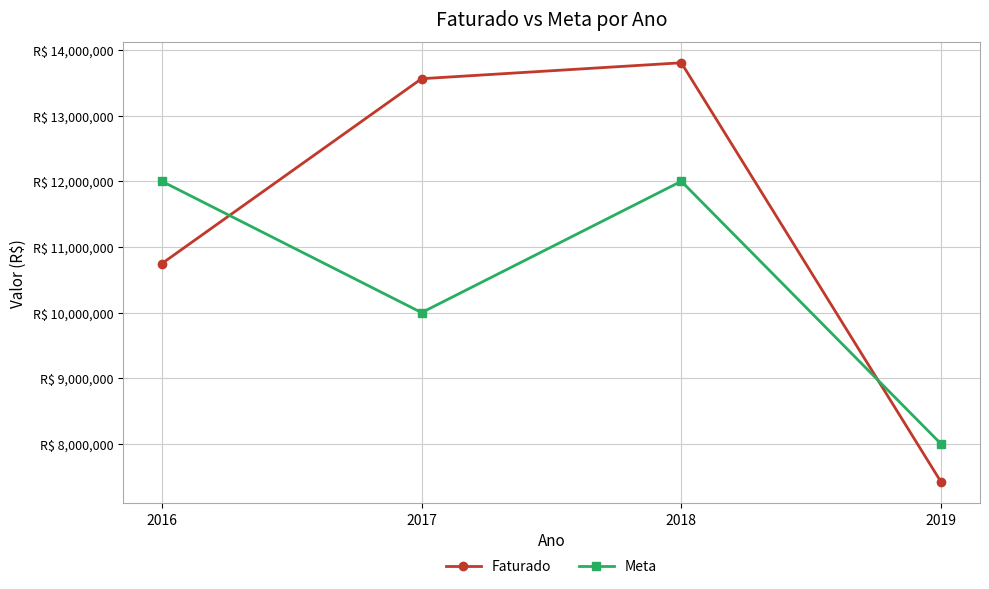

Is this an area chart (filled region under the line)?

No